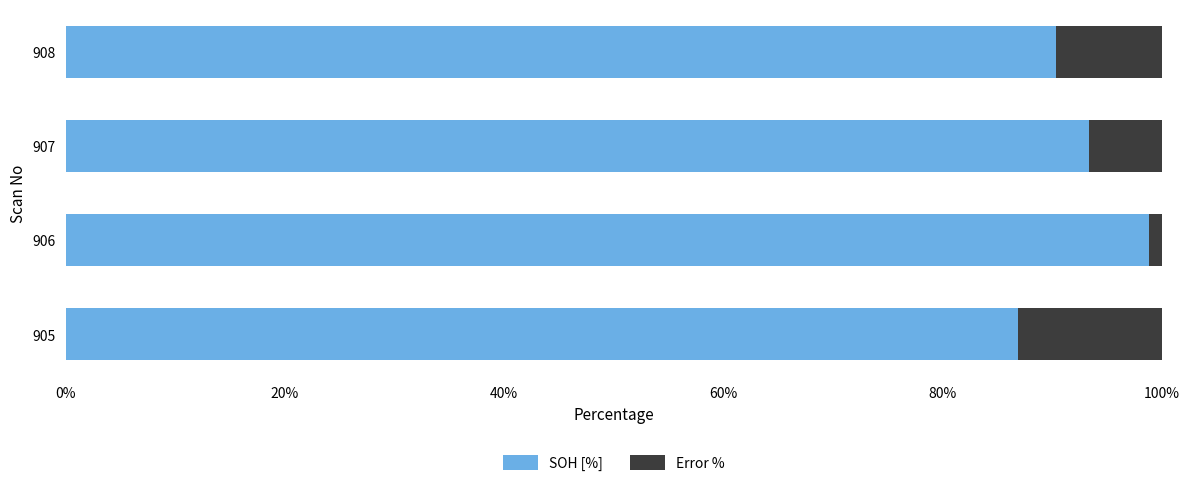

At which label does SOH [%] reach its peak?

906